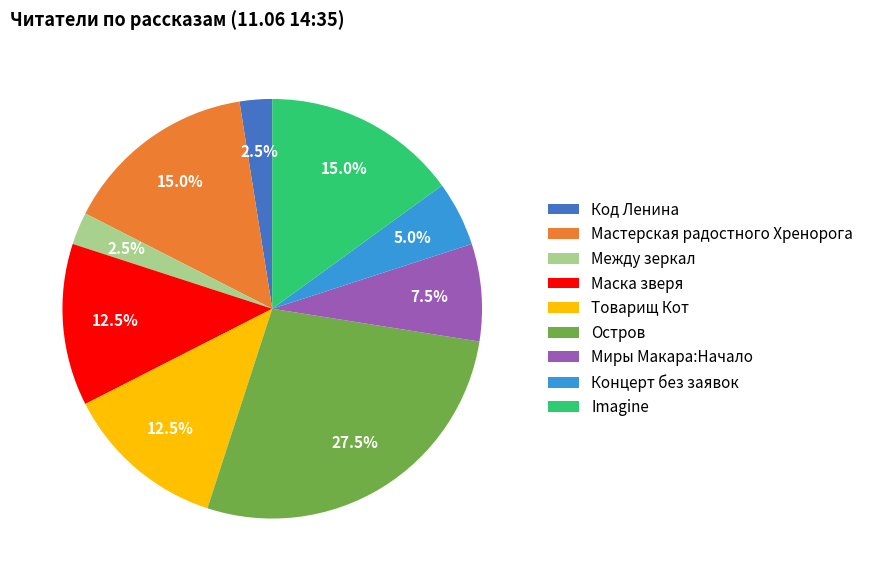

To the nearest percent, what is the combined percentage of Миры Макара:Начало and Товарищ Кот?

20%